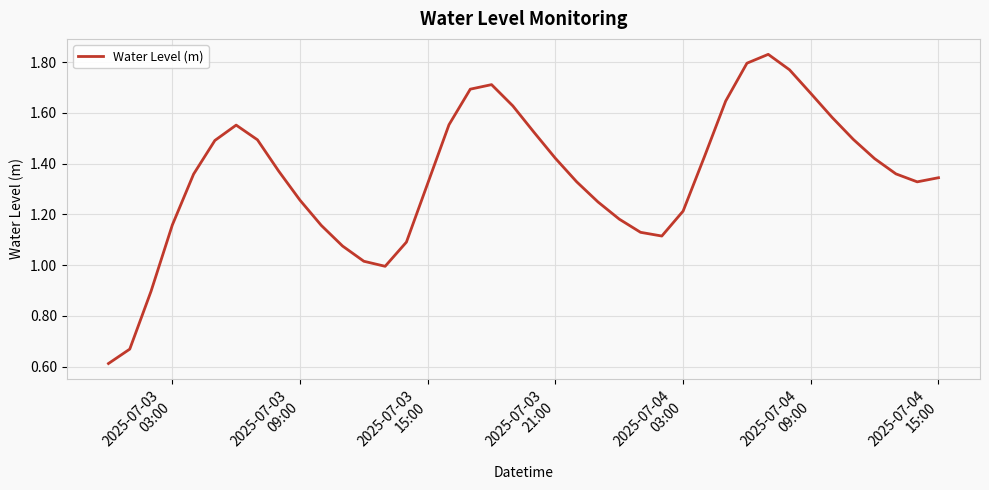

What is the smallest value displayed?

0.6